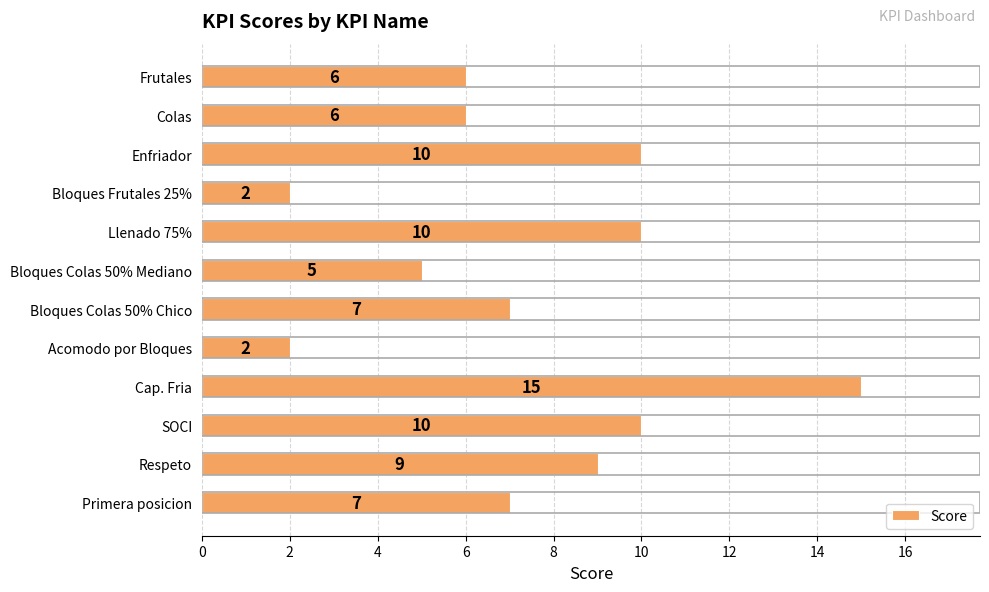

Does the chart contain any negative values?

No